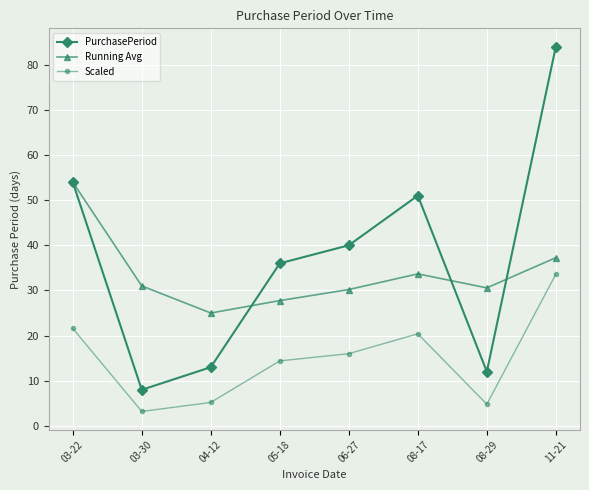

List the series in order of their peak value, lowest first.

Scaled, Running Avg, PurchasePeriod